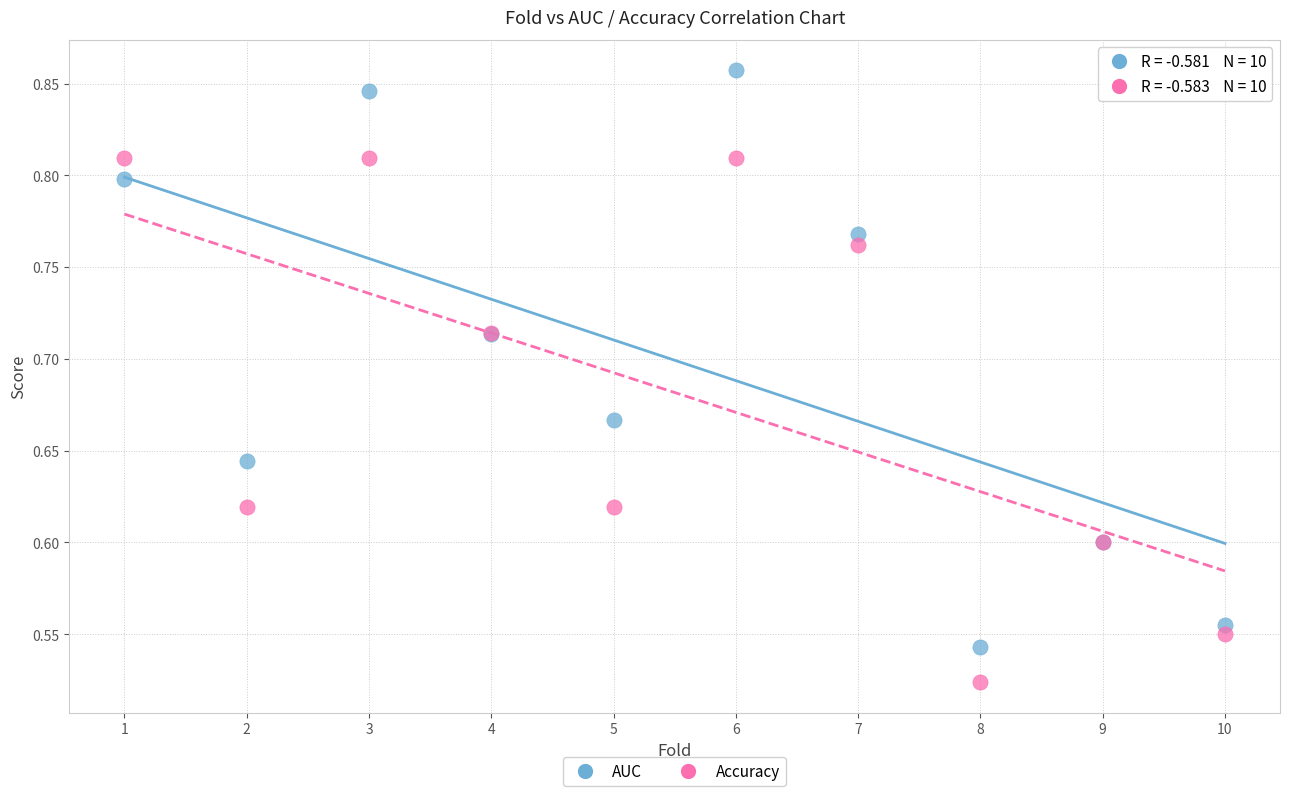

Which series reaches the minimum Y coordinate?

Accuracy